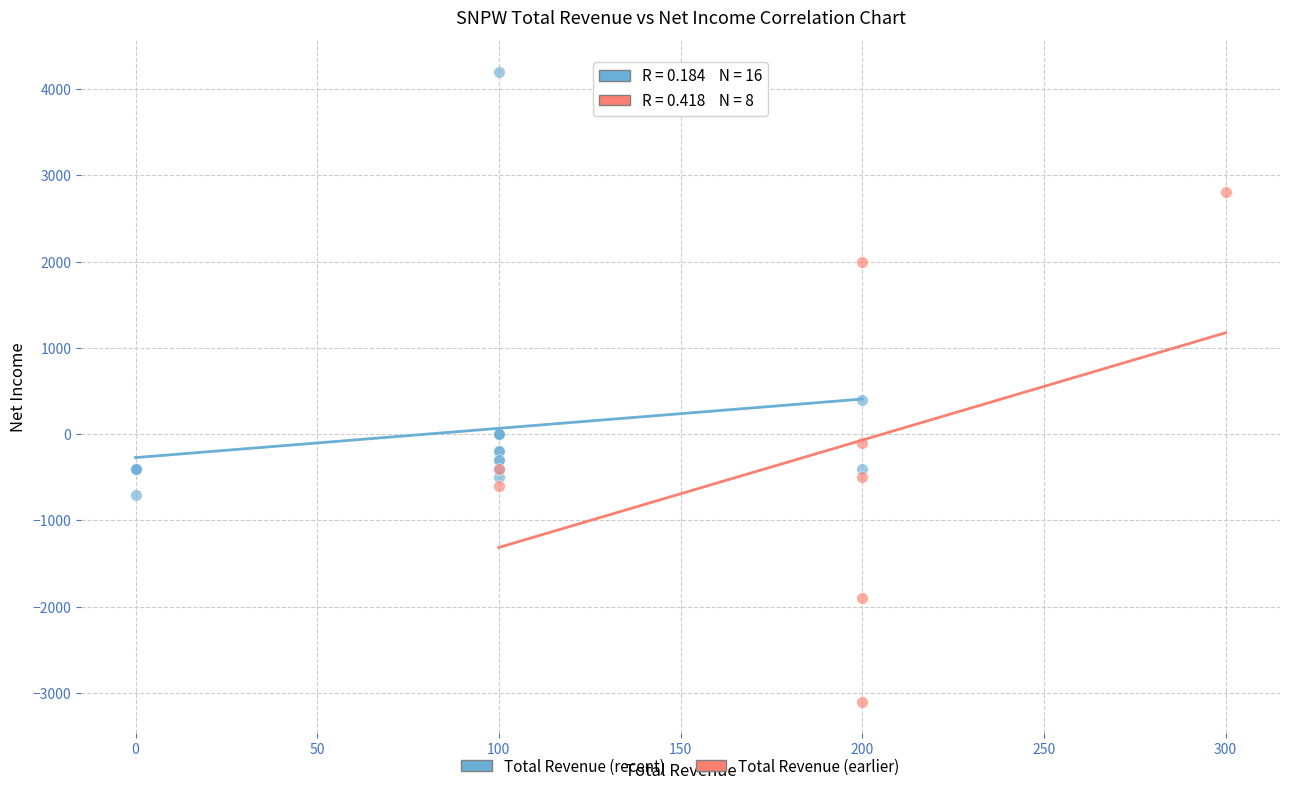

Which series contains the lowest Y value?

Total Revenue (earlier)